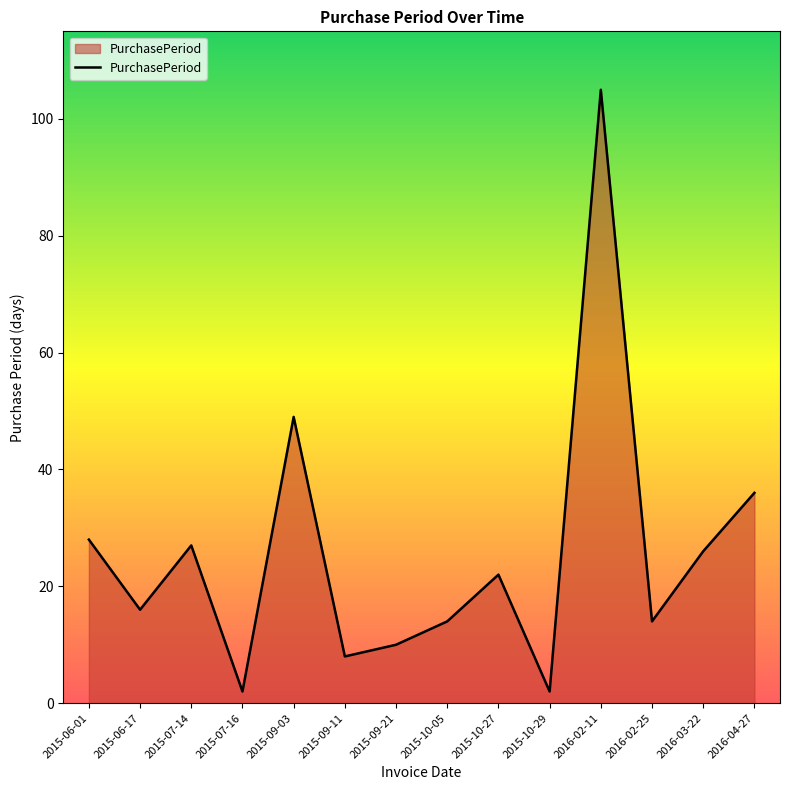

What is the difference between the values at 2015-09-21 and 2015-06-17?

6